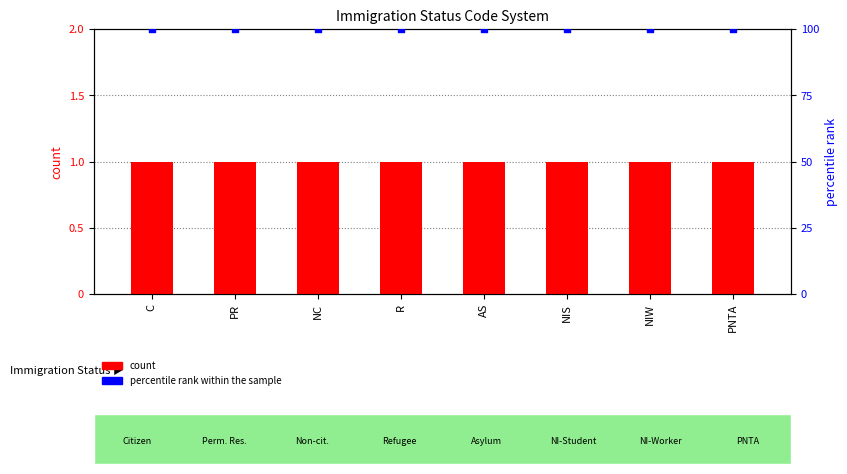

What is the total value across all series at PNTA?

101